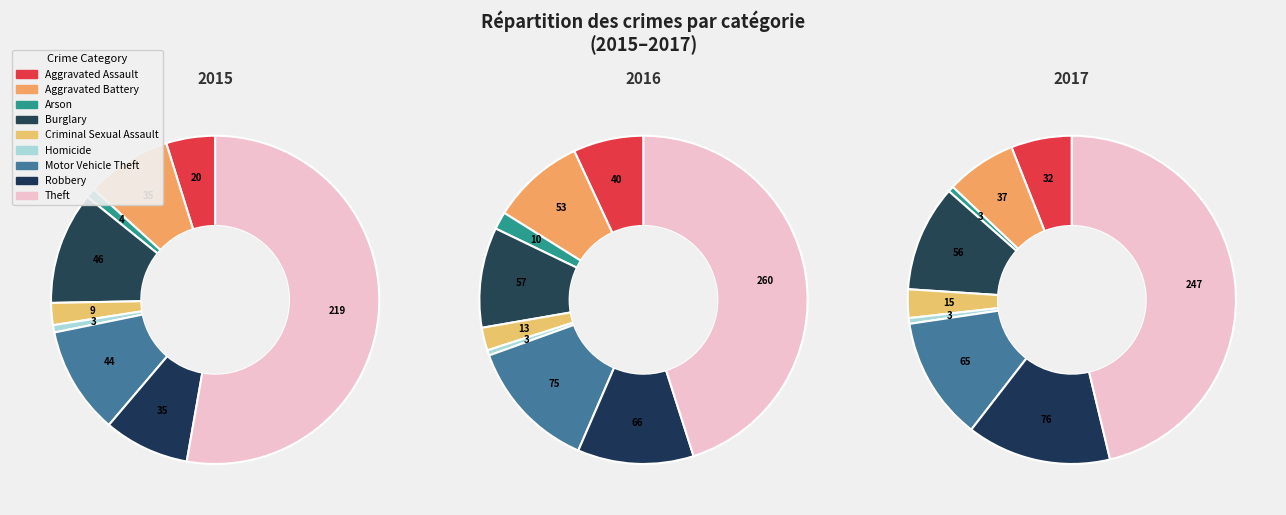

How many segments does this pie chart have?

9